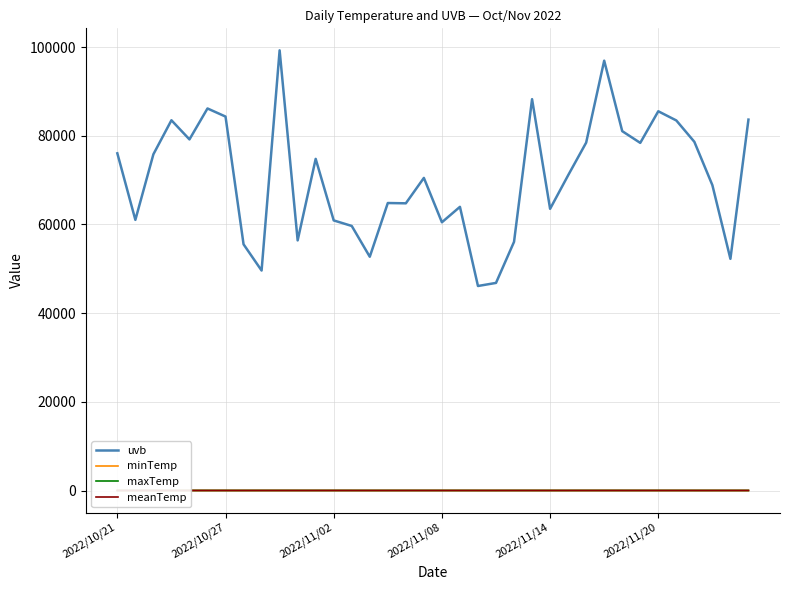

Does the chart have visible grid lines?

Yes